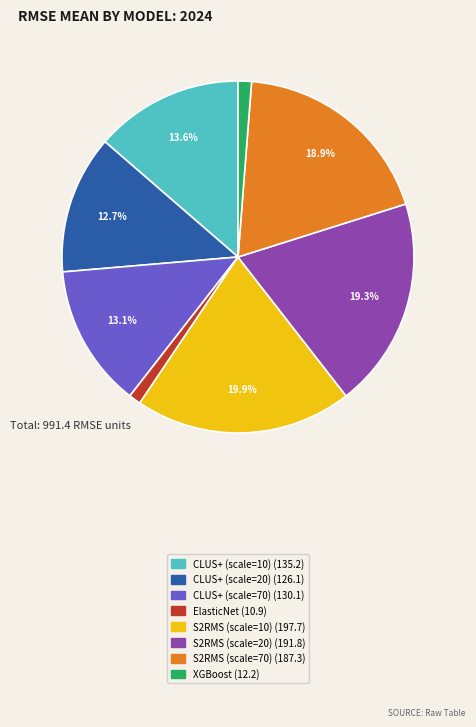

To the nearest percent, what is the difference between the S2RMS (scale=20) and CLUS+ (scale=70) slice percentages?

6%